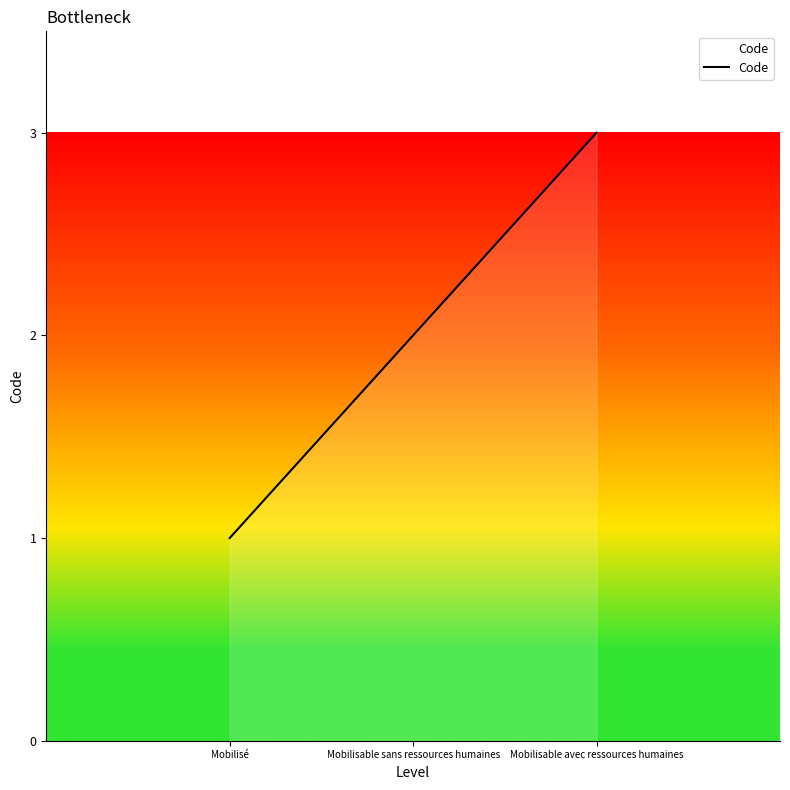

The chart shows a value of 3 at Mobilisable sans ressources humaines. True or false?

False